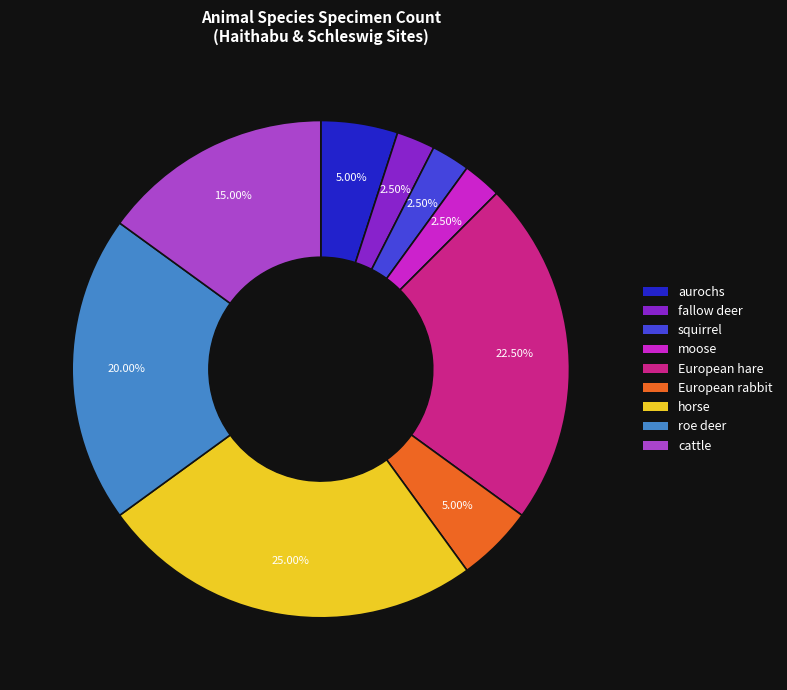

Which slice is the largest?

horse